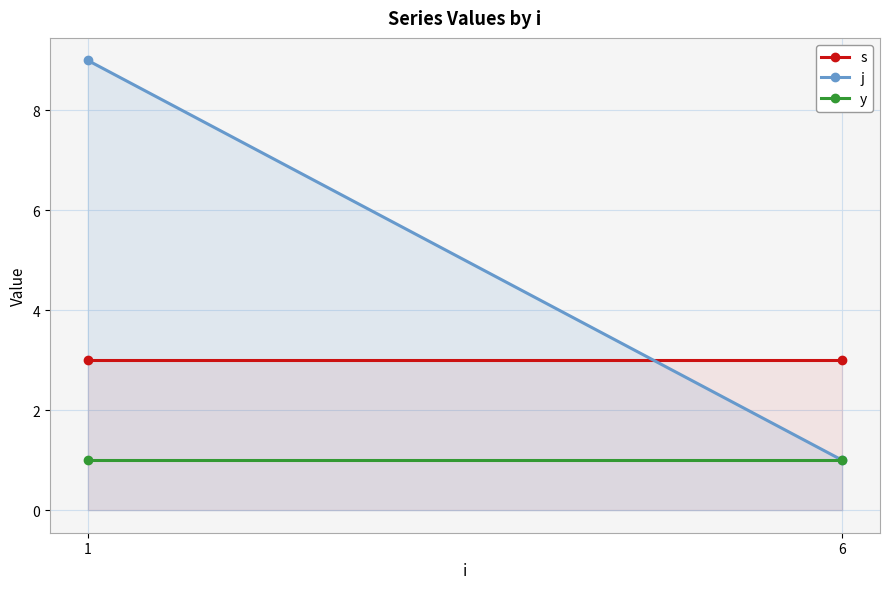

What is the total value across all series at 6?

5